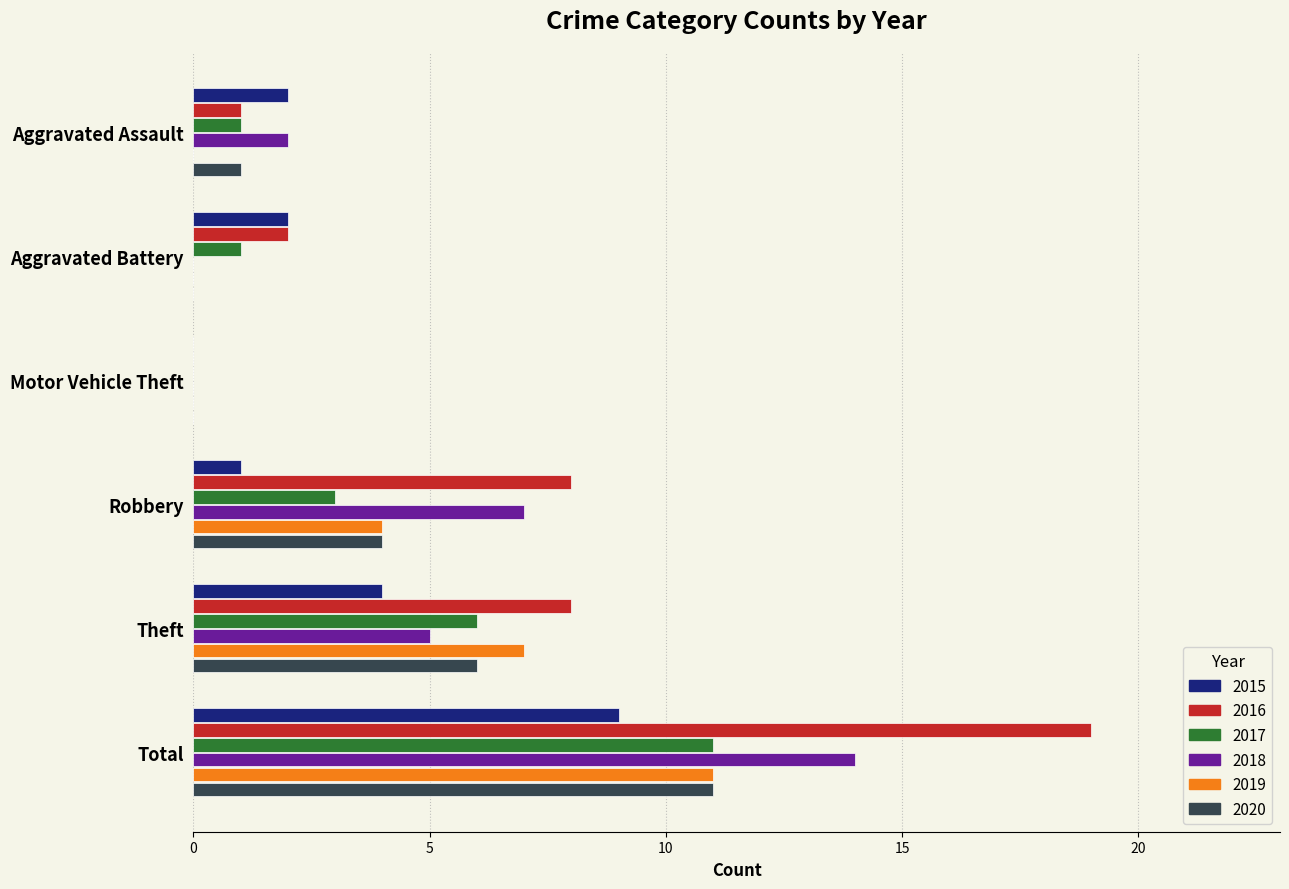

What is the difference between the 2019 values at Total and Theft?

4